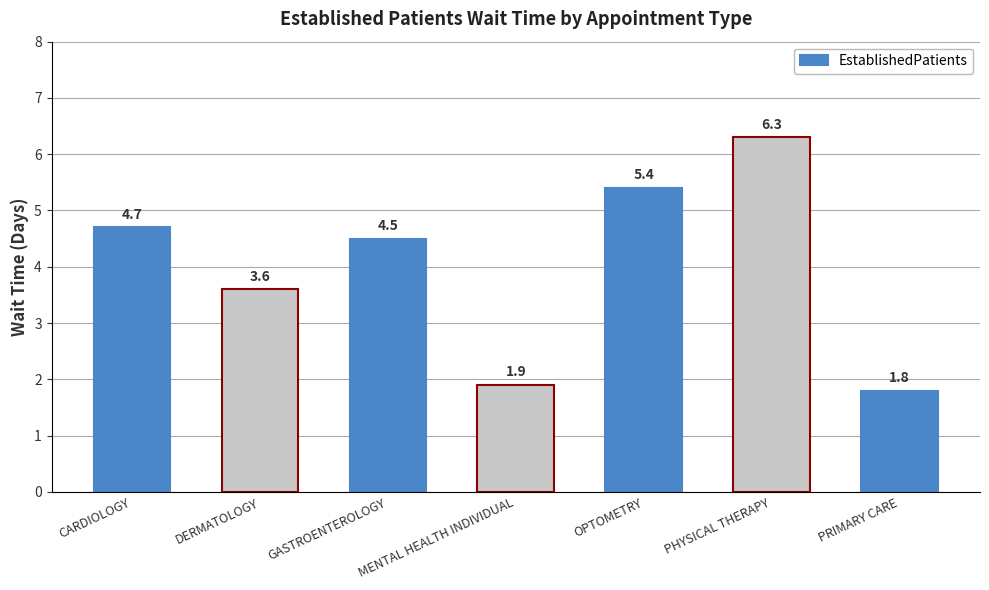

The chart shows a value of 4.7 at CARDIOLOGY. True or false?

True